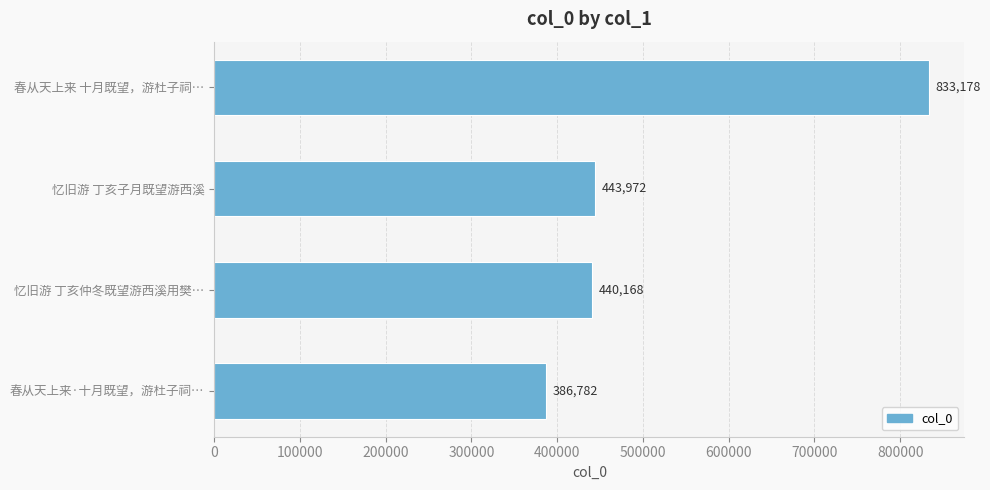

Does the chart contain stacked bars?

No